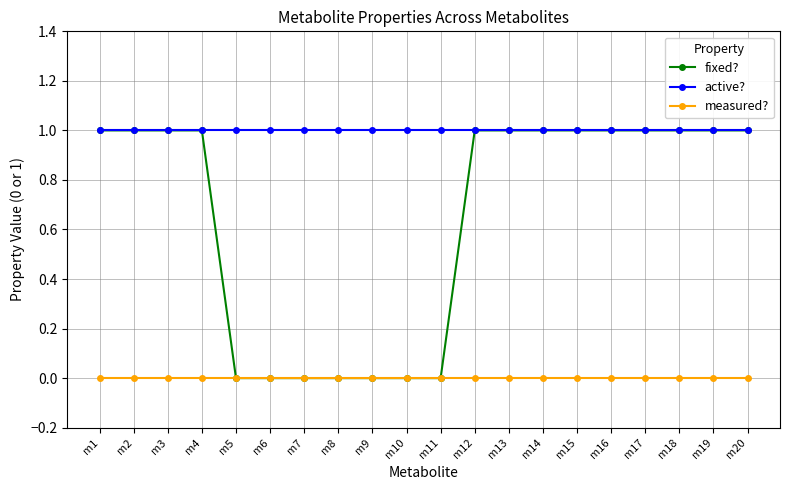

True or false: active? and measured? cross at least once.

False